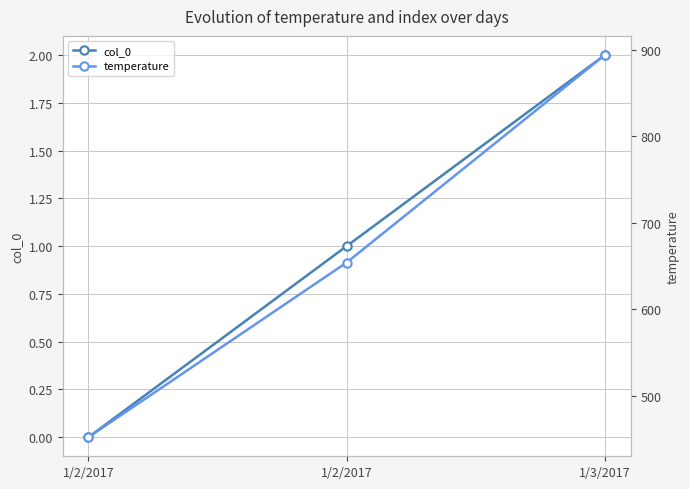

Does the chart display data point markers on the line(s)?

Yes